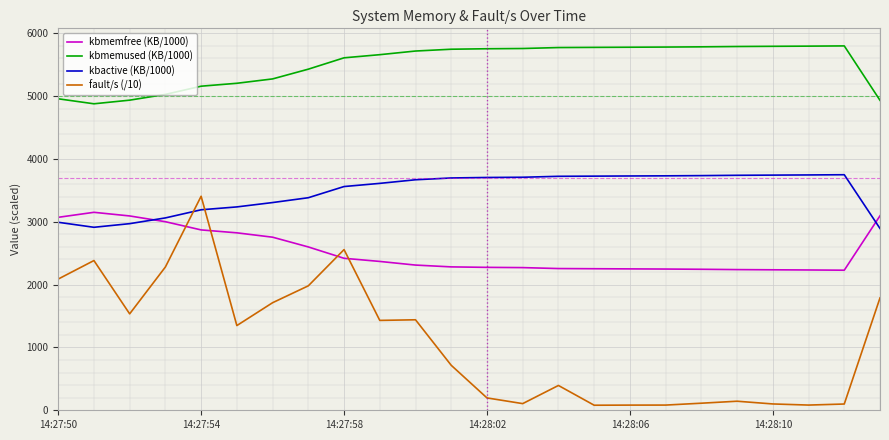

Which series has the widest spread of values?

fault/s (/10)